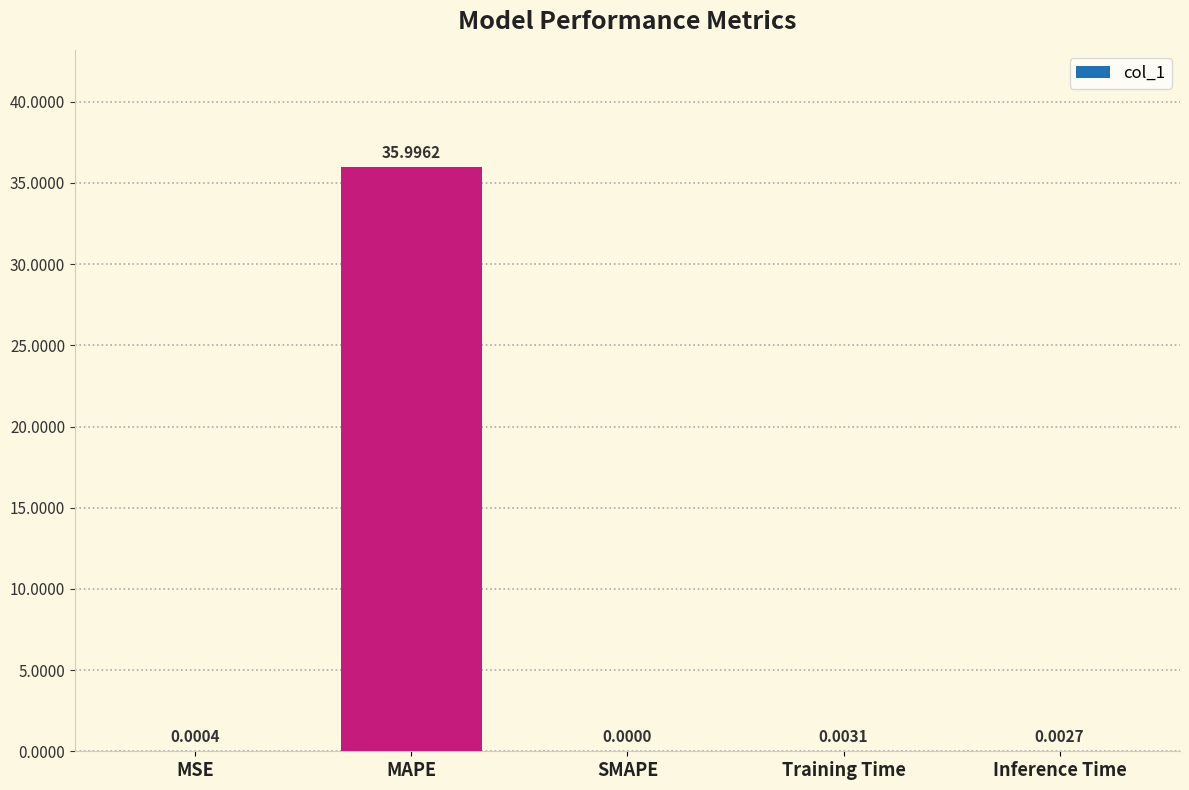

What is the approximate value at MAPE?

36.0